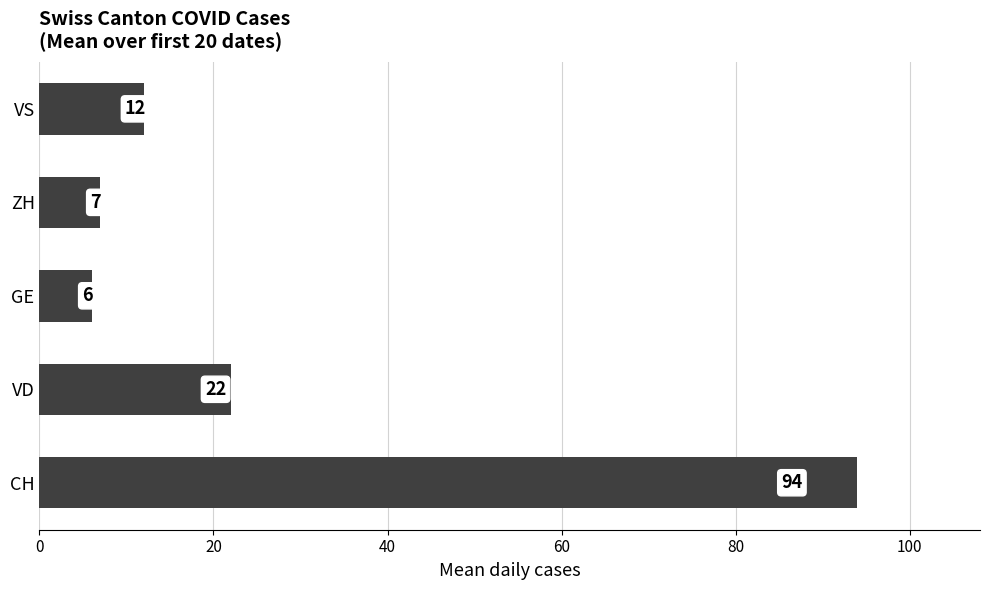

At which label is the value closest to 50?

VD